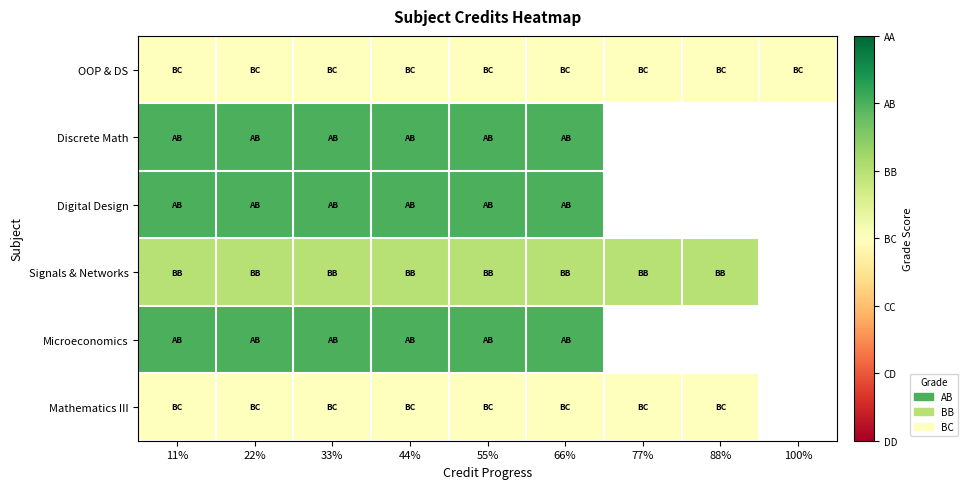

What is the difference between the highest and lowest values at 55%?

2.0